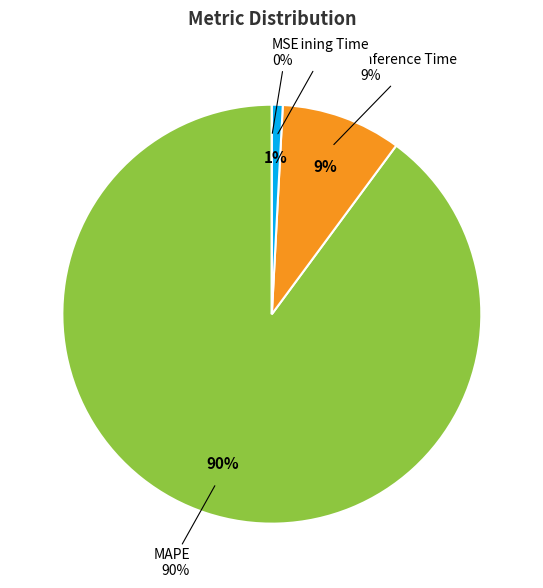

How many segments does this pie chart have?

4